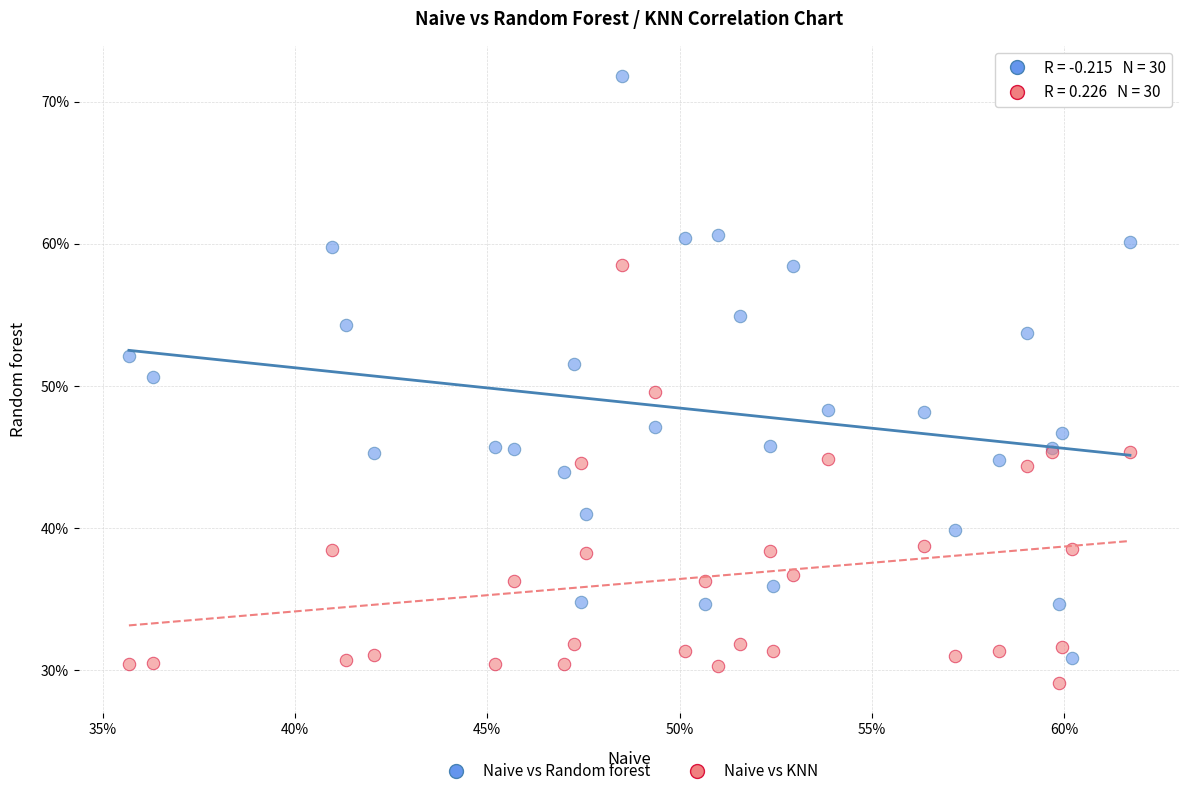

Which series contains the lowest Y value?

Naive vs KNN